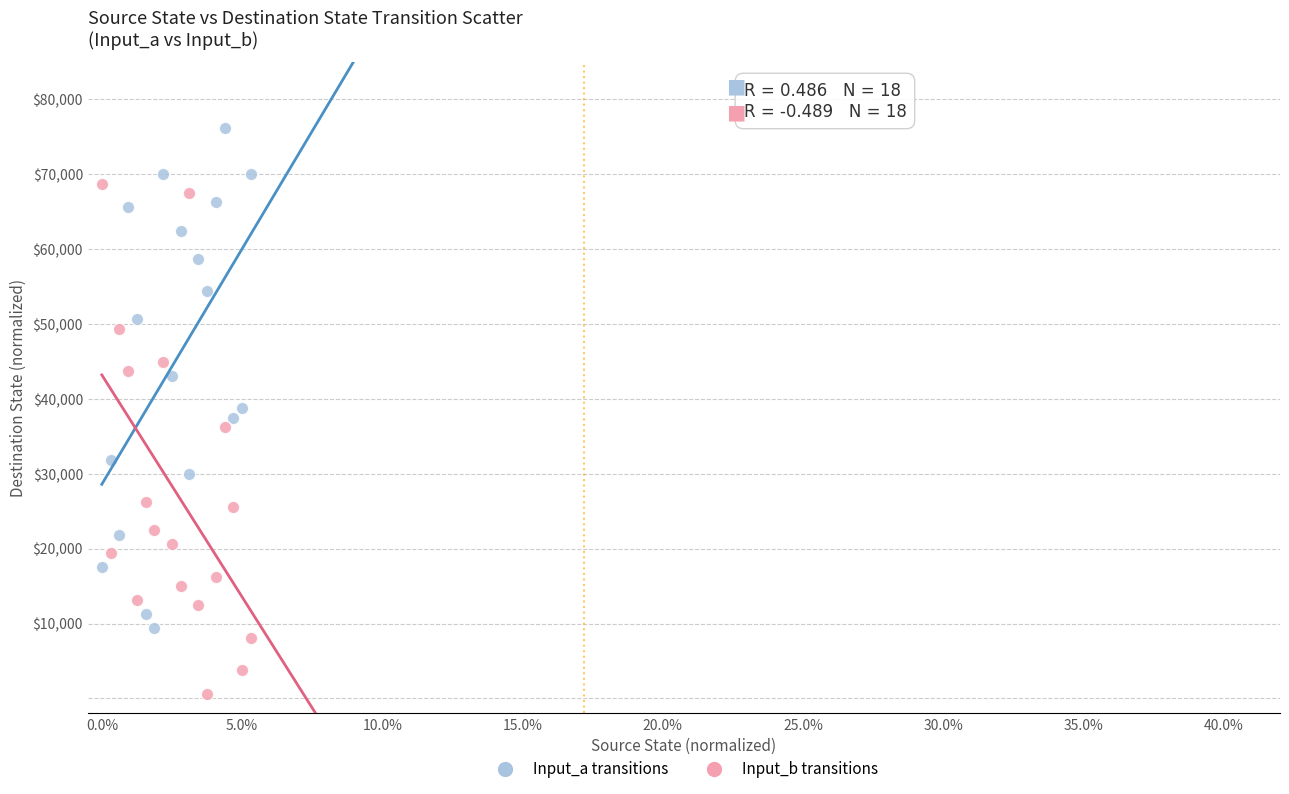

Across all data points, what is the range of Y values (max minus min)?

75625